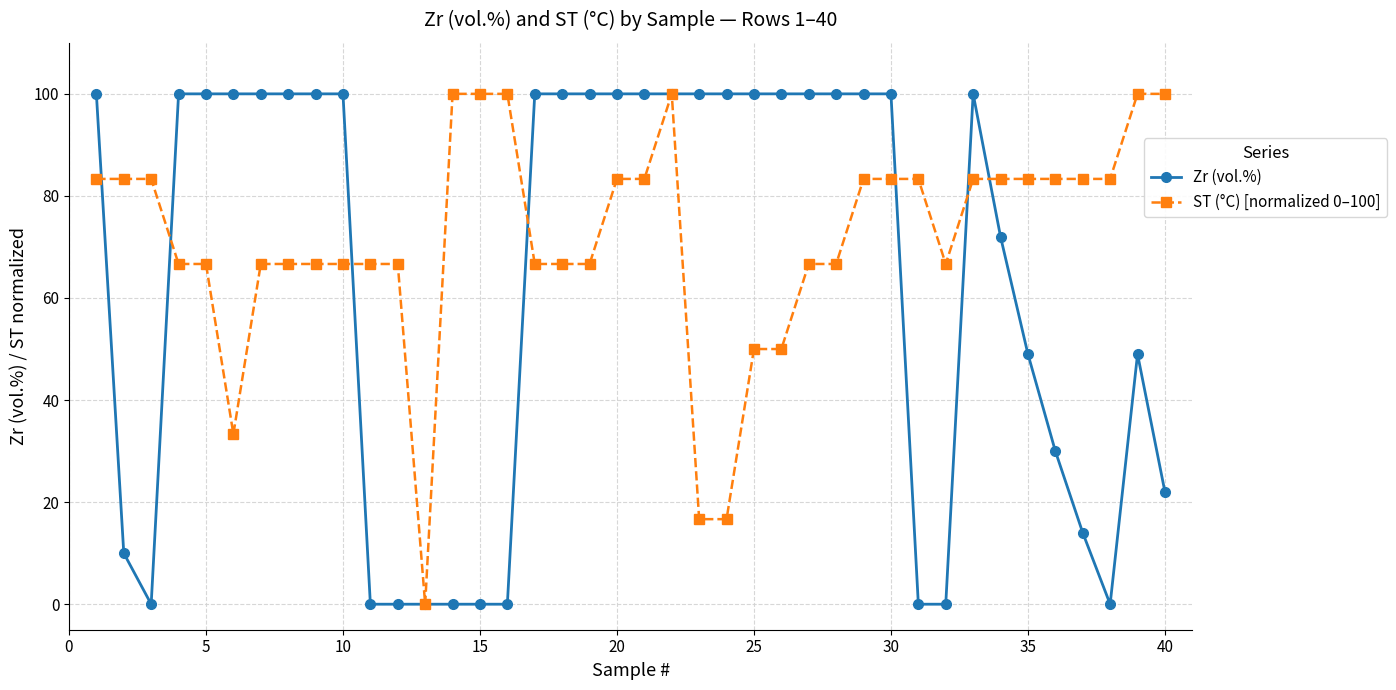

What is the value of the ST (°C) [normalized 0–100] point at the 7th from the left?

66.7